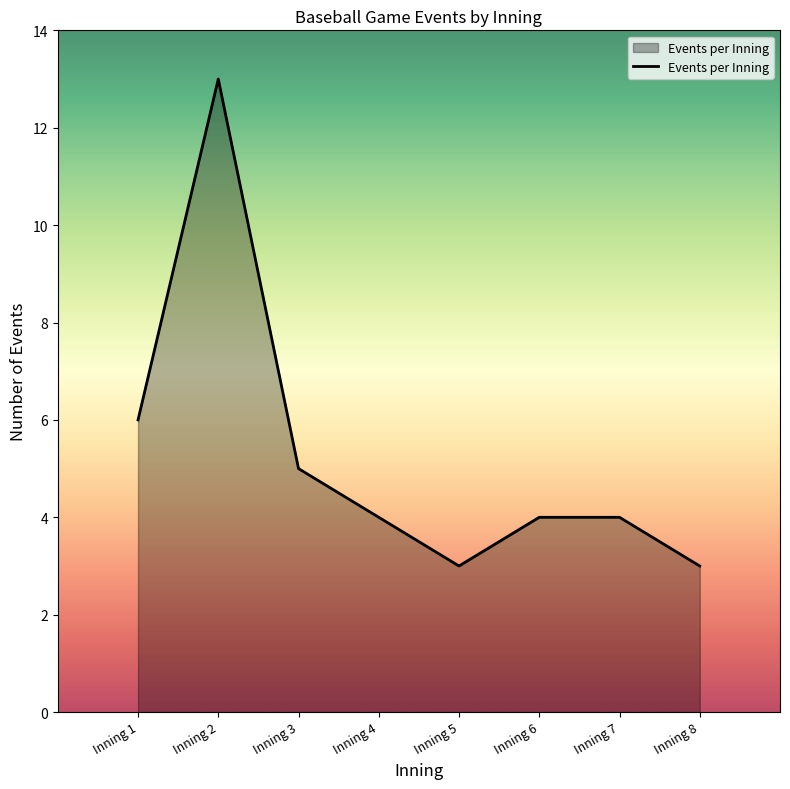

What is the maximum value shown in the chart?

13